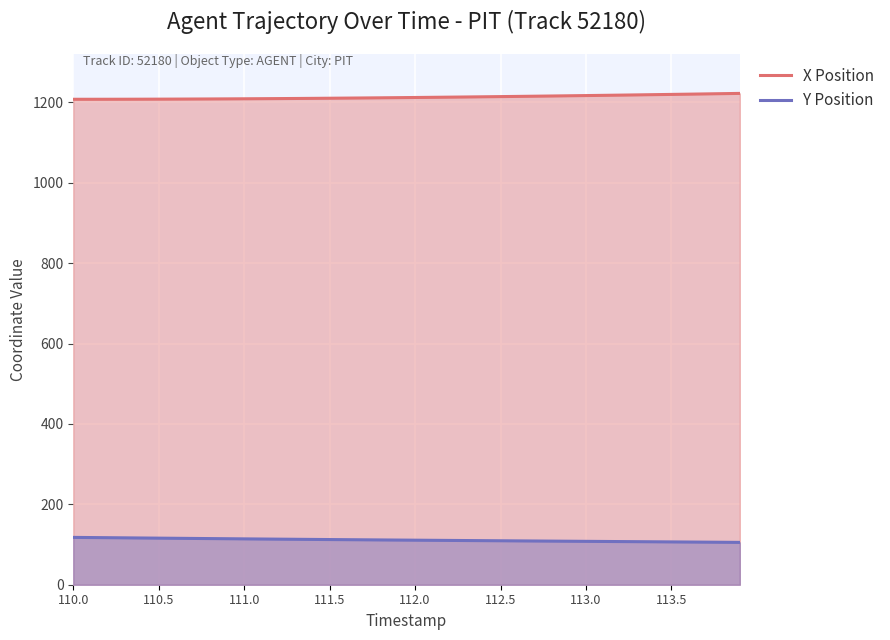

List the series in order of their overall mean, lowest first.

Y Position, X Position